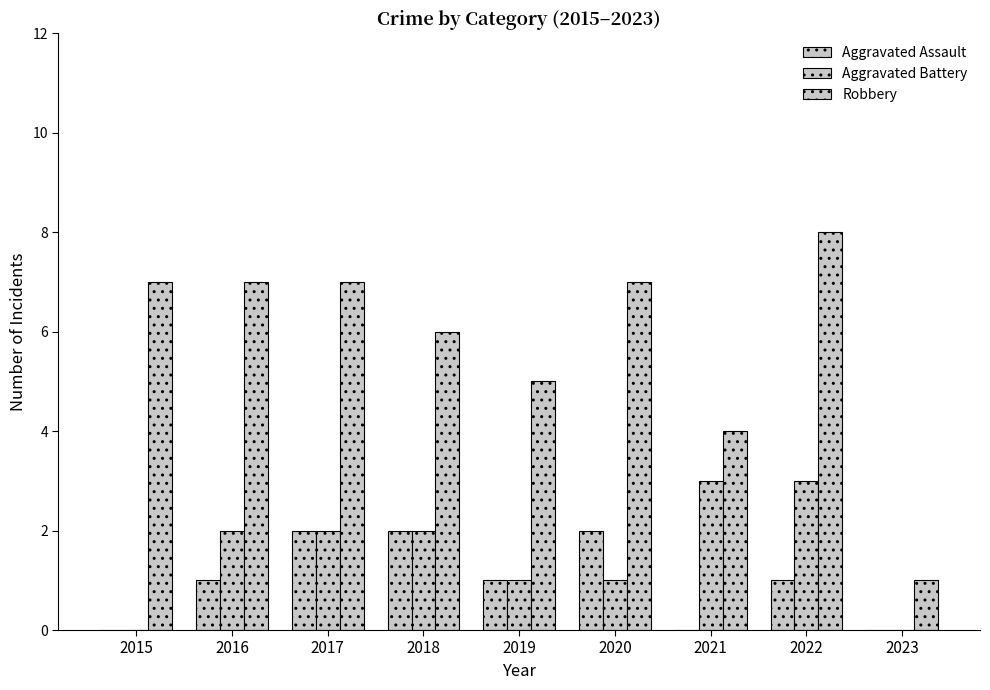

Count the Aggravated Assault values in the range 0 to 2.

9